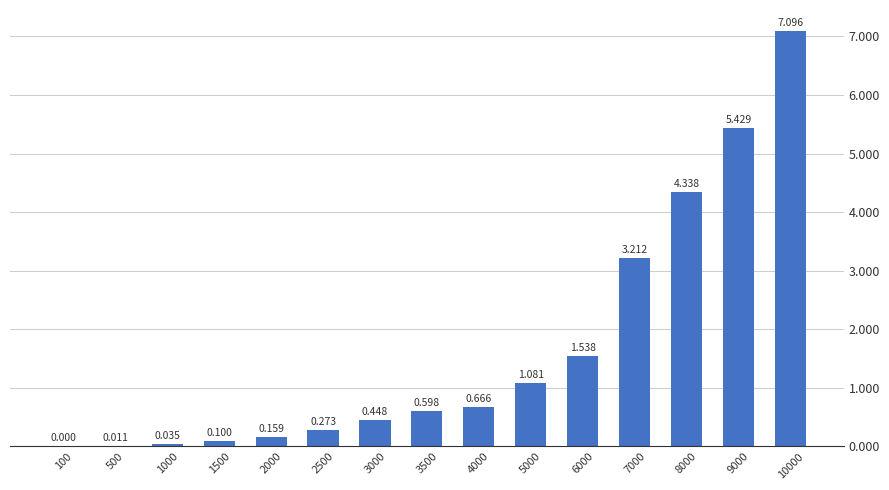

How many distinct data groups are displayed?

1